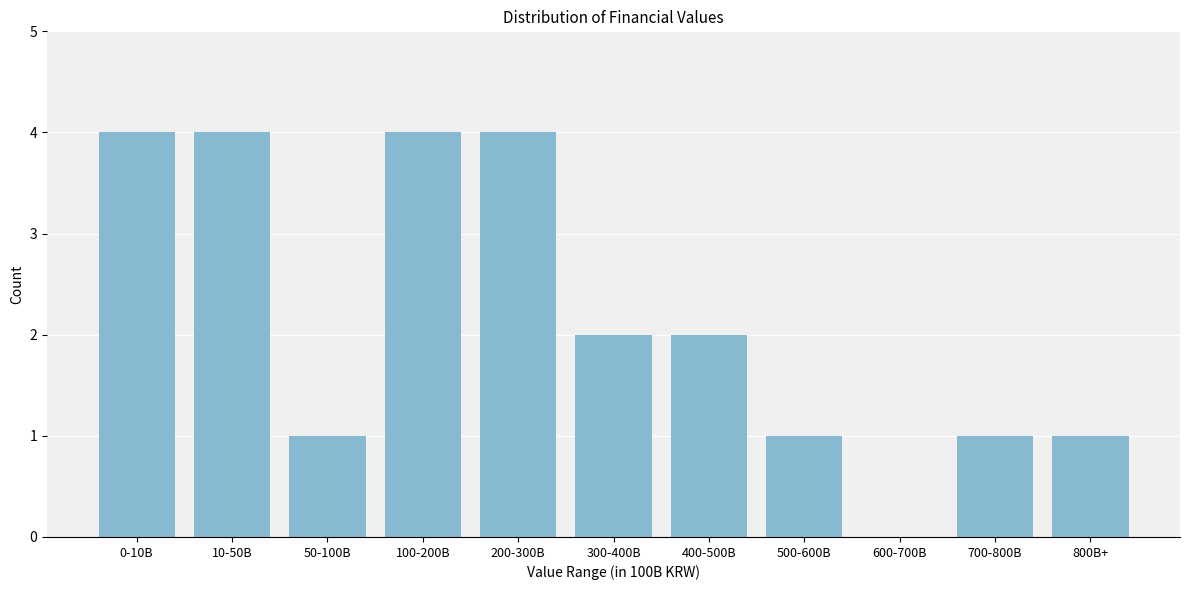

Reading left to right, what are all the values shown in this chart?

0-10B=4	10-50B=4	50-100B=1	100-200B=4	200-300B=4	300-400B=2	400-500B=2	500-600B=1	600-700B=0	700-800B=1	800B+=1